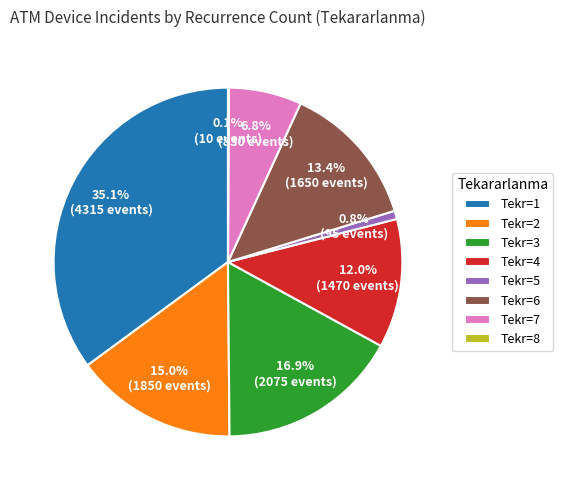

To the nearest percent, what is the difference between the largest and smallest slice percentages?

35%